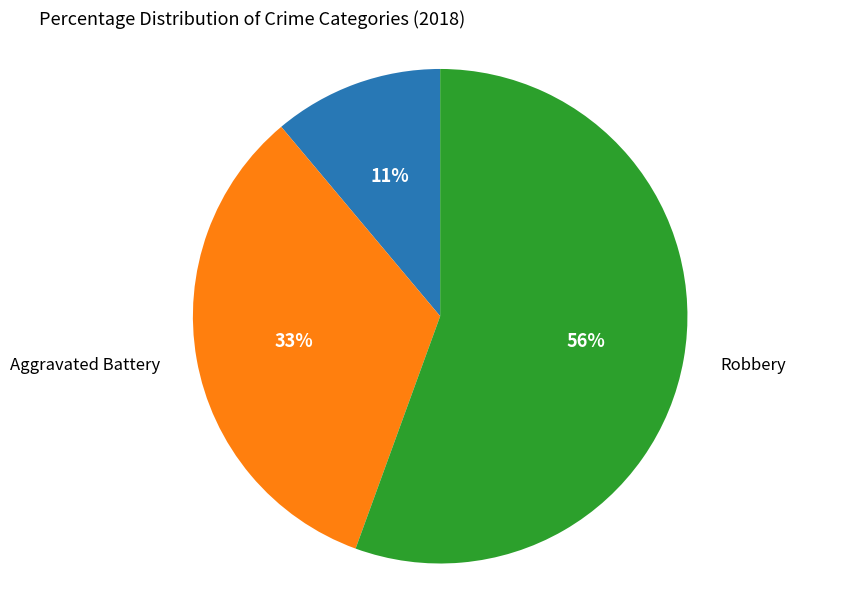

Is there a majority slice in this chart?

Yes